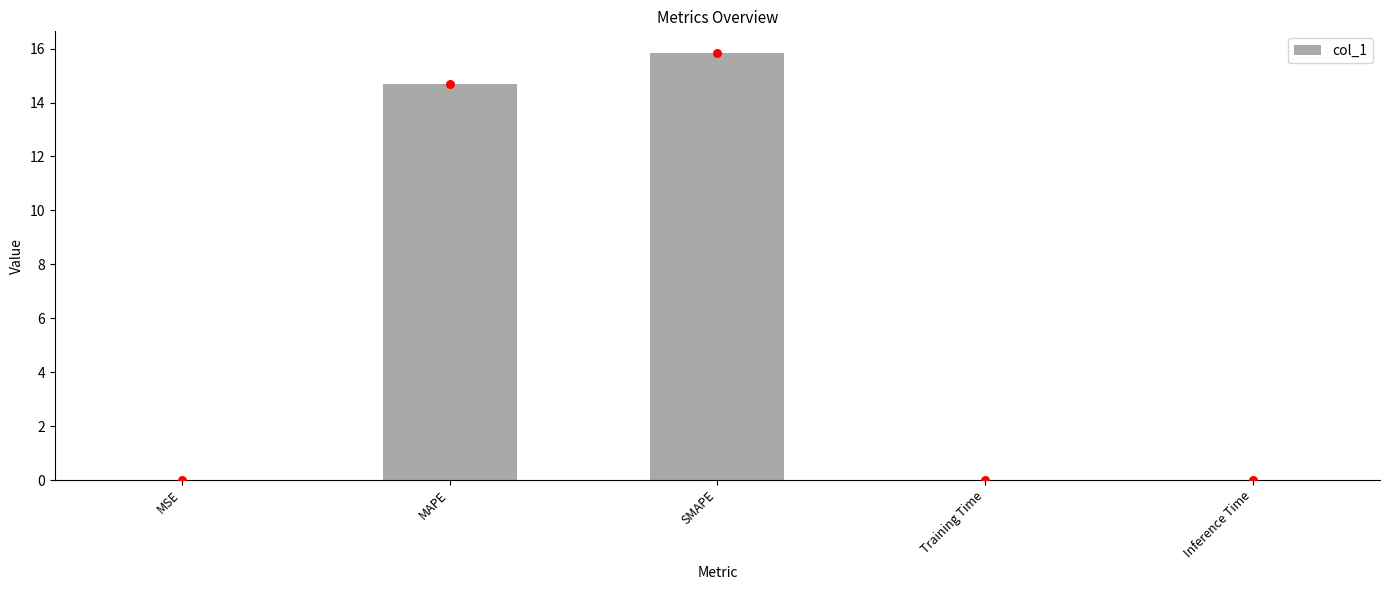

Which has a higher value, MSE or MAPE?

MAPE